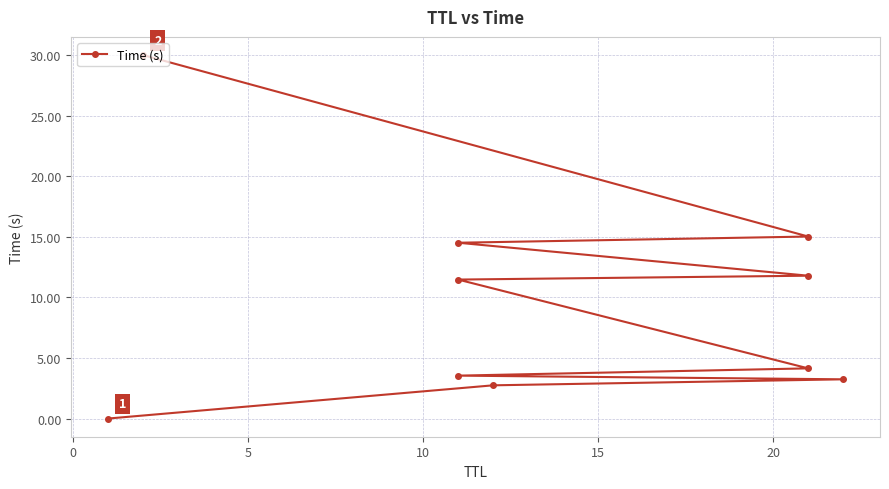

Does the chart have visible grid lines?

Yes